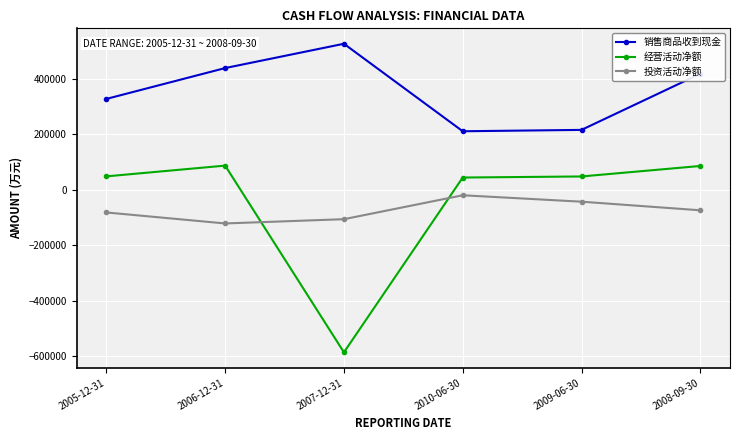

What is the label of the 5th point from the left?

2009-06-30